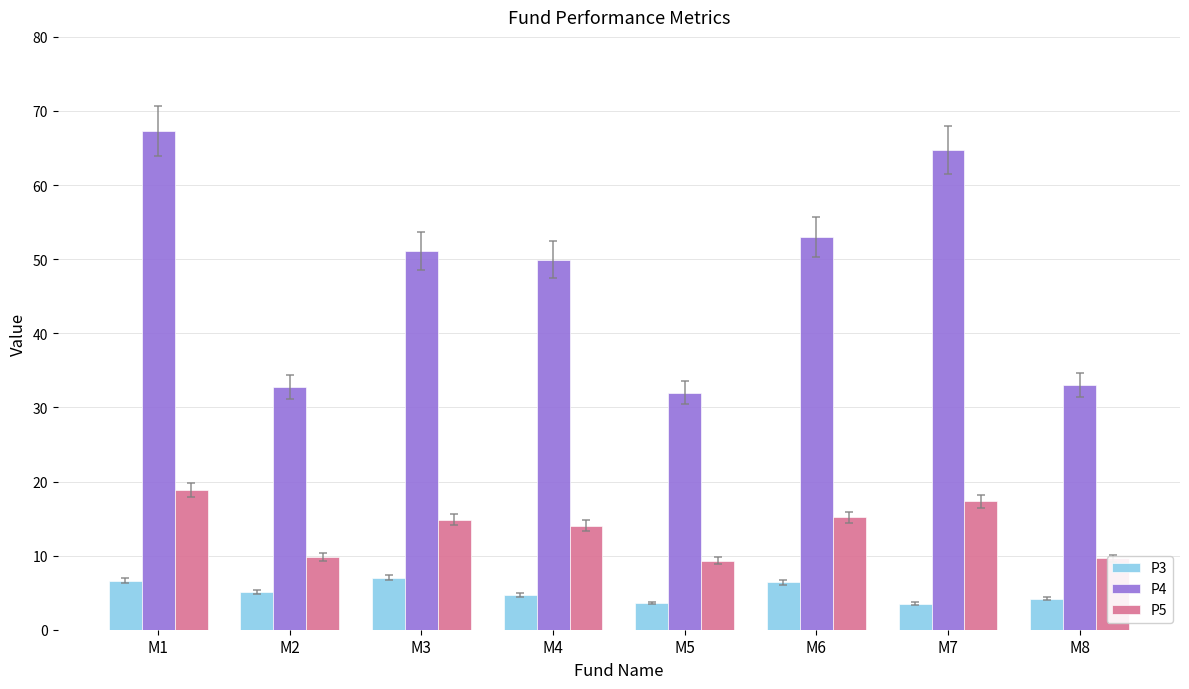

Is it true that P5 equals 6.1 at M5?

False